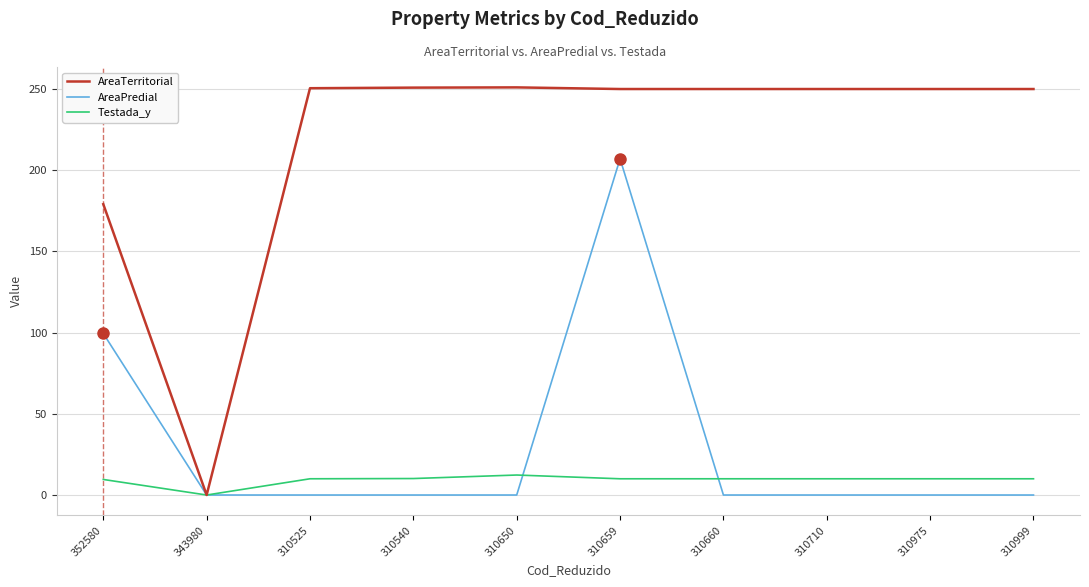

Is the value of AreaTerritorial at 310540 greater than the value of AreaPredial at 310540?

Yes